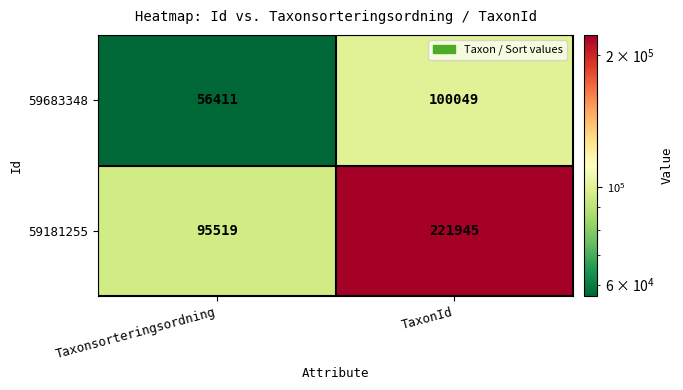

Read the 59181255 value at TaxonId.

221945